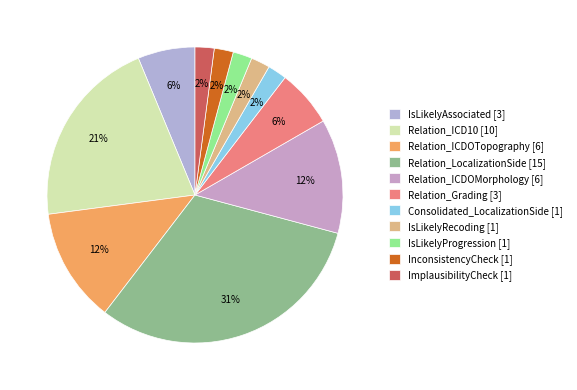

Which category has the smallest portion of the pie?

Consolidated_LocalizationSide